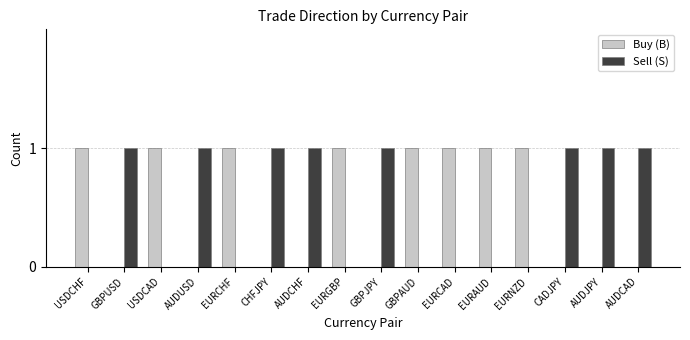

Reading left to right, transcribe all the data shown in this chart.

Buy (B): 1	0	1	0	1	0	0	1	0	1	1	1	1	0	0	0
Sell (S): 0	1	0	1	0	1	1	0	1	0	0	0	0	1	1	1